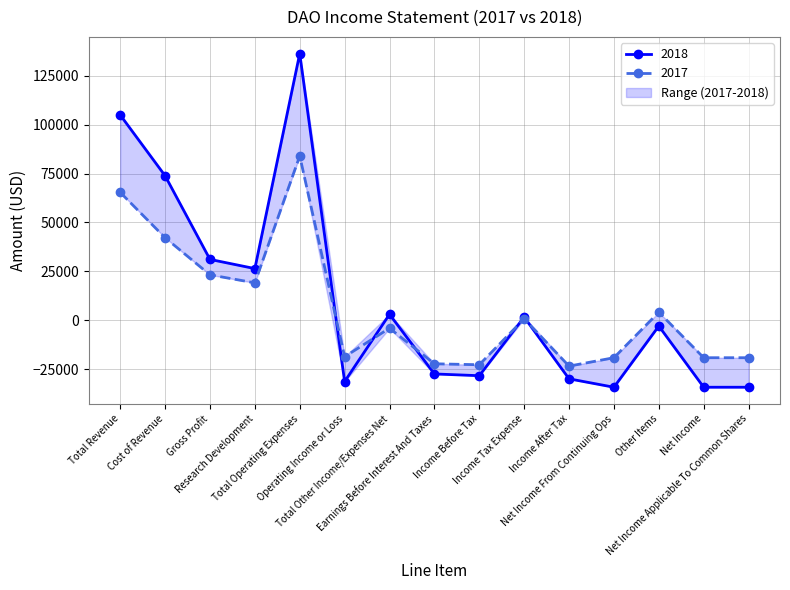

At which category does the chart reach its minimum across all series?

Net Income From Continuing Ops